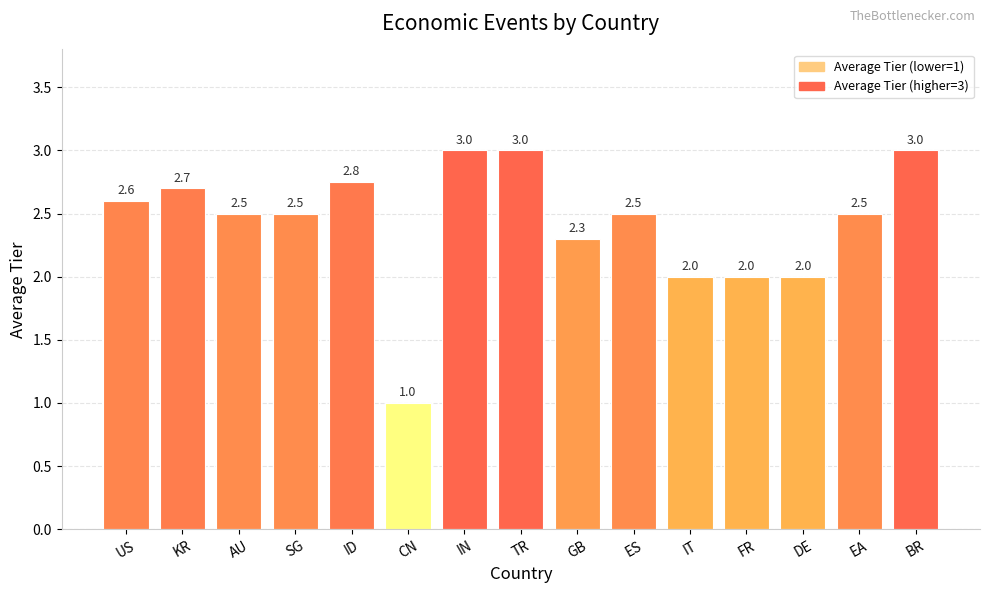

What is the maximum value shown in the chart?

3.0